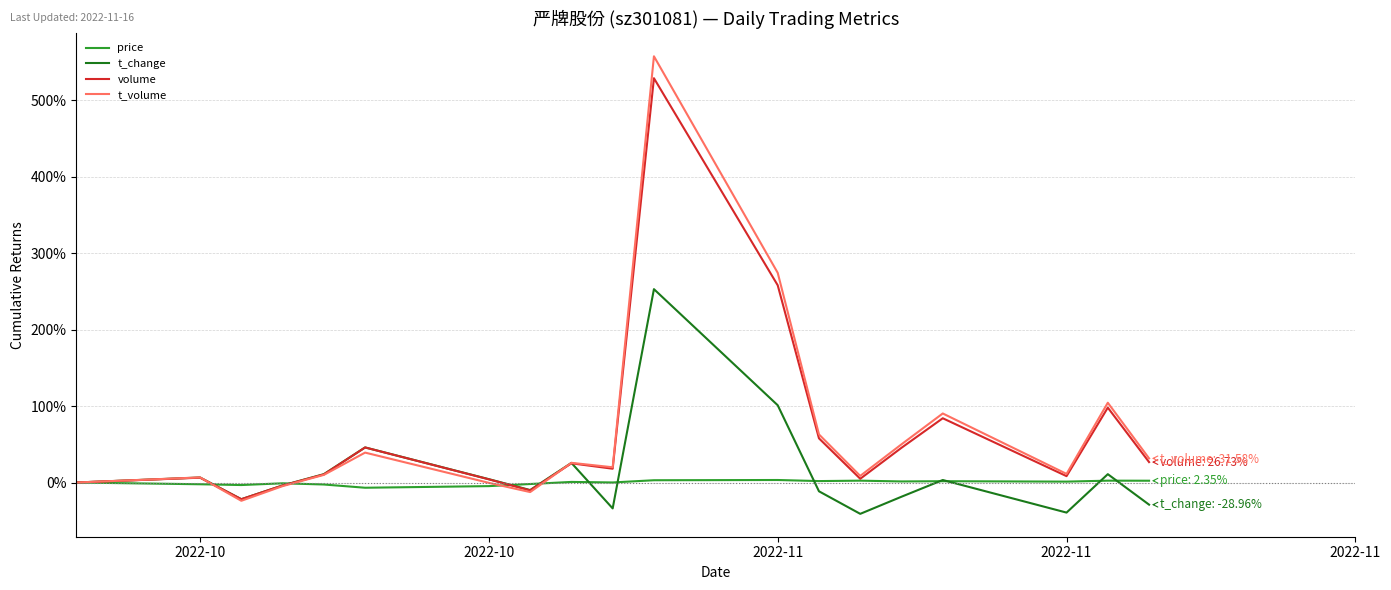

What is the lowest value of the volume series?

-21.8